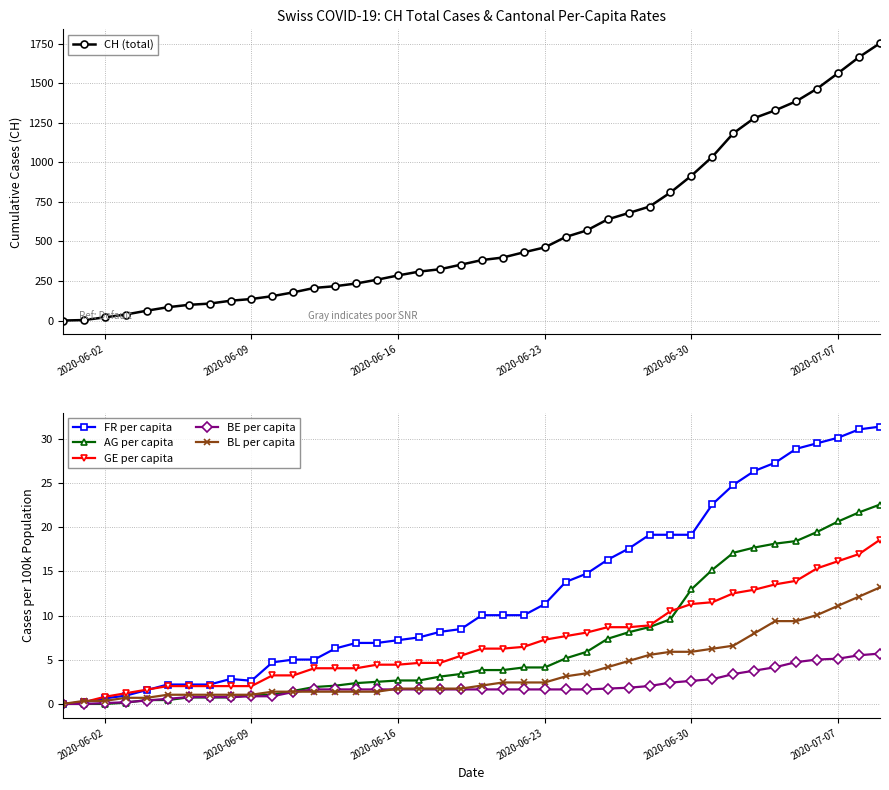

What is the sum of all BL per capita values?

151.0